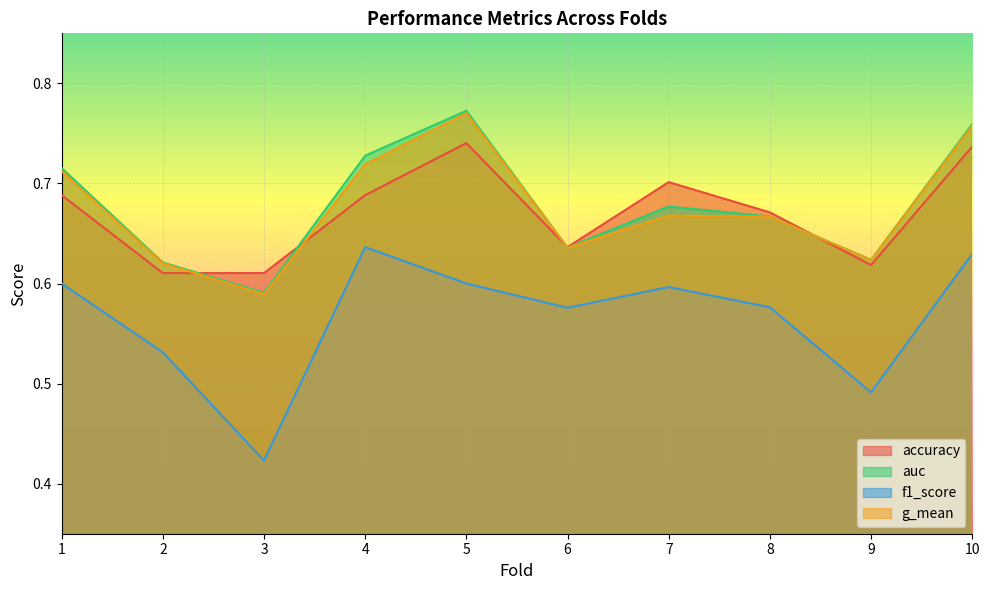

Where is auc nearest to the value 0?

3